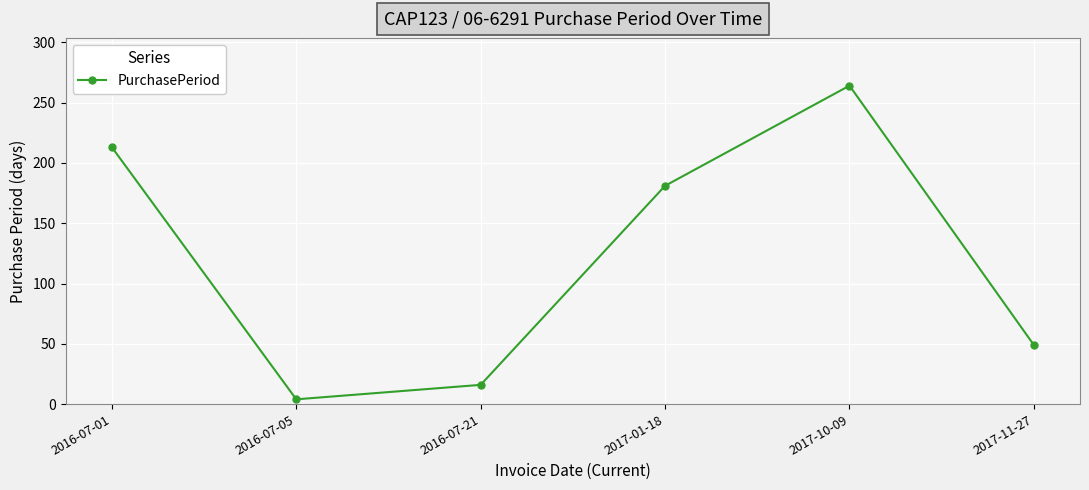

What is the sum of all values?

727